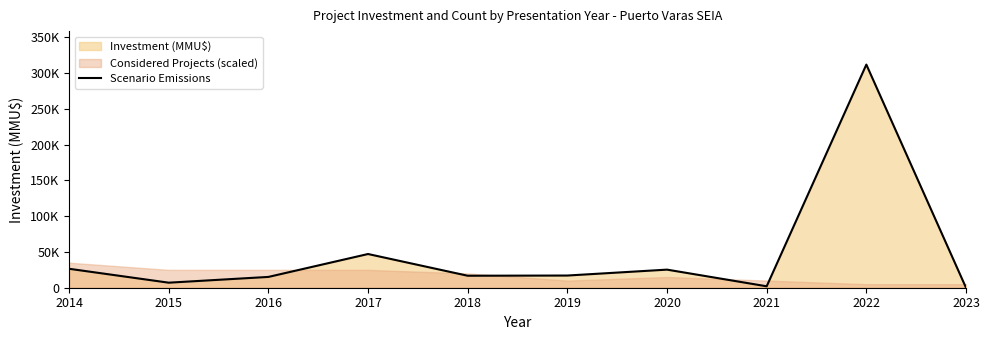

Where is the data nearest to the value 156000?

2017